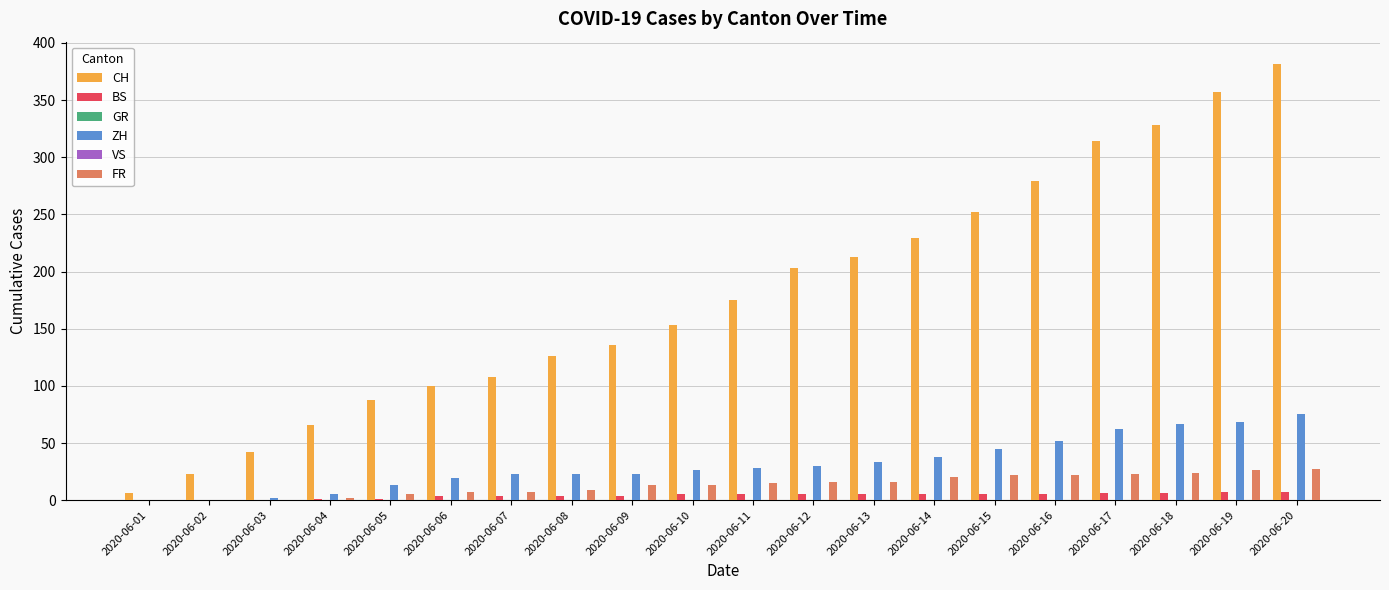

List the labels in order of CH value, smallest first.

2020-06-01, 2020-06-02, 2020-06-03, 2020-06-04, 2020-06-05, 2020-06-06, 2020-06-07, 2020-06-08, 2020-06-09, 2020-06-10, 2020-06-11, 2020-06-12, 2020-06-13, 2020-06-14, 2020-06-15, 2020-06-16, 2020-06-17, 2020-06-18, 2020-06-19, 2020-06-20